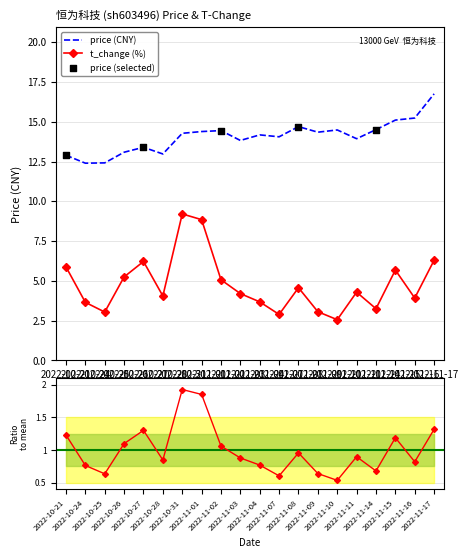

Which series contains the highest Y value?

price